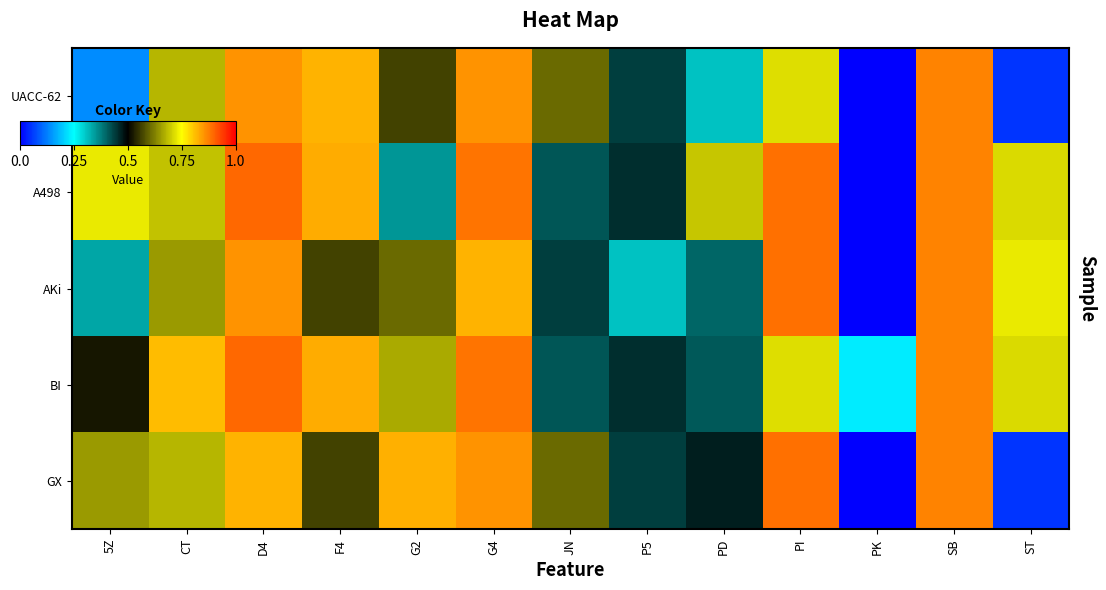

Reading left to right, list all the values displayed in this chart.

UACC-62: 5Z=0.1	CT=0.7	D4=0.9	F4=0.8	G2=0.6	G4=0.9	JN=0.6	P5=0.4	PD=0.3	PI=0.7	PK=0.0	SB=0.9	ST=0.1
A498: 5Z=0.7	CT=0.7	D4=0.9	F4=0.8	G2=0.4	G4=0.9	JN=0.4	P5=0.5	PD=0.7	PI=0.9	PK=0.0	SB=0.9	ST=0.7
AKi: 5Z=0.3	CT=0.7	D4=0.9	F4=0.6	G2=0.6	G4=0.8	JN=0.4	P5=0.3	PD=0.4	PI=0.9	PK=0.0	SB=0.9	ST=0.7
BI: 5Z=0.5	CT=0.8	D4=0.9	F4=0.8	G2=0.7	G4=0.9	JN=0.4	P5=0.5	PD=0.4	PI=0.7	PK=0.2	SB=0.9	ST=0.7
GX: 5Z=0.7	CT=0.7	D4=0.8	F4=0.6	G2=0.8	G4=0.9	JN=0.6	P5=0.4	PD=0.5	PI=0.9	PK=0.0	SB=0.9	ST=0.1